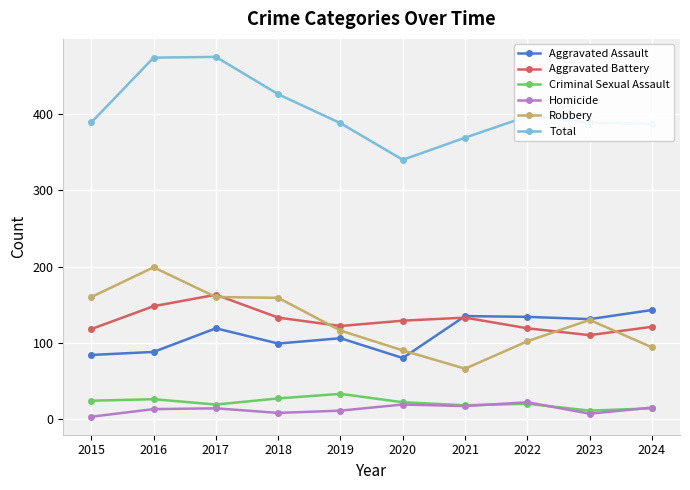

What is the value of the Homicide point at the 3rd from the left?

14